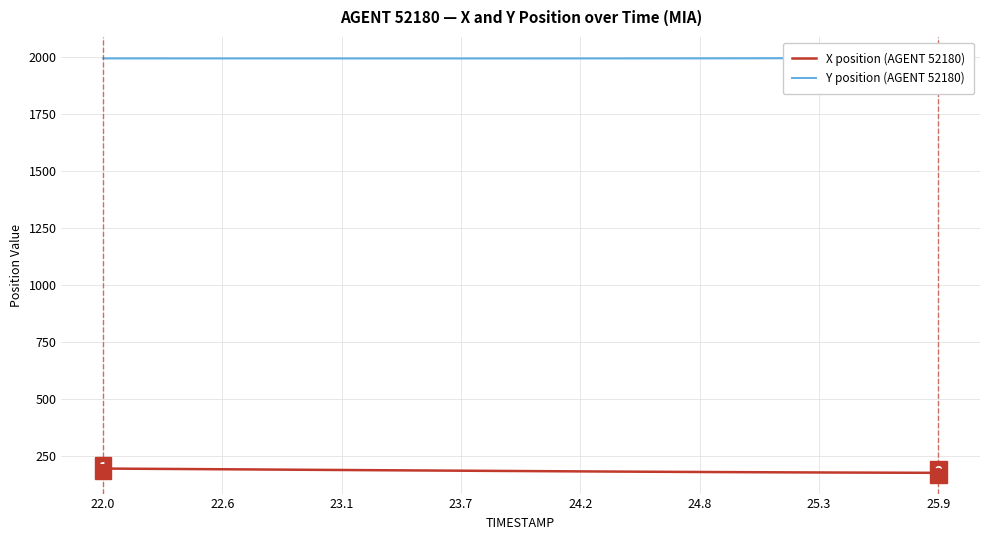

What is the maximum value for X position (AGENT 52180)?

195.3